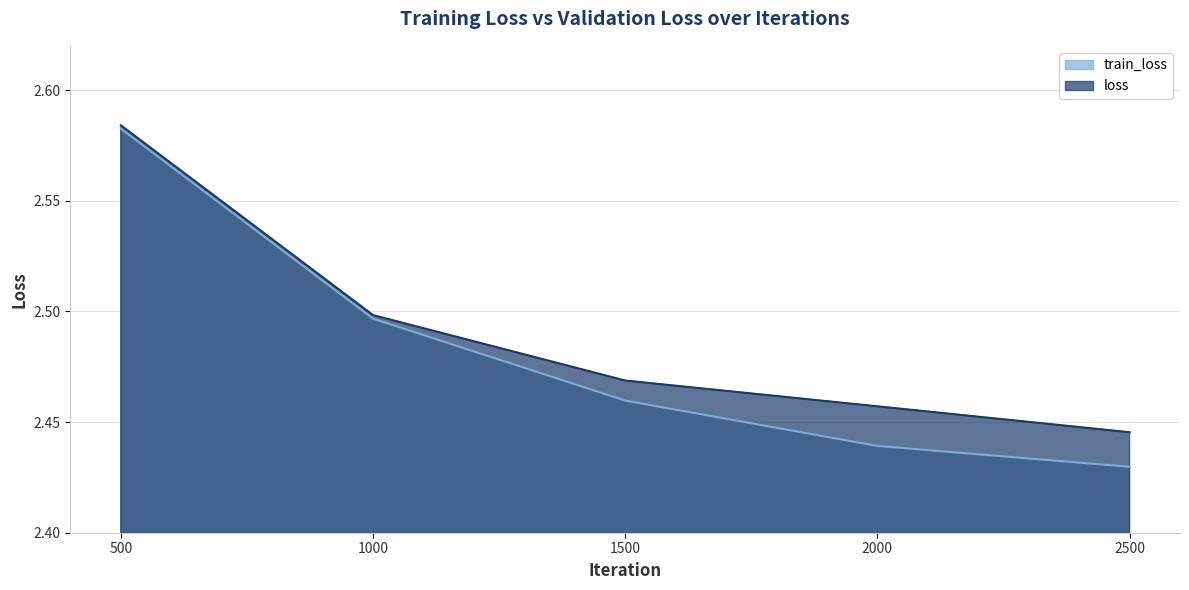

Reading left to right, what are all the values shown in this chart?

loss: 2.6	2.5	2.5	2.5	2.4
train_loss: 2.6	2.5	2.5	2.4	2.4